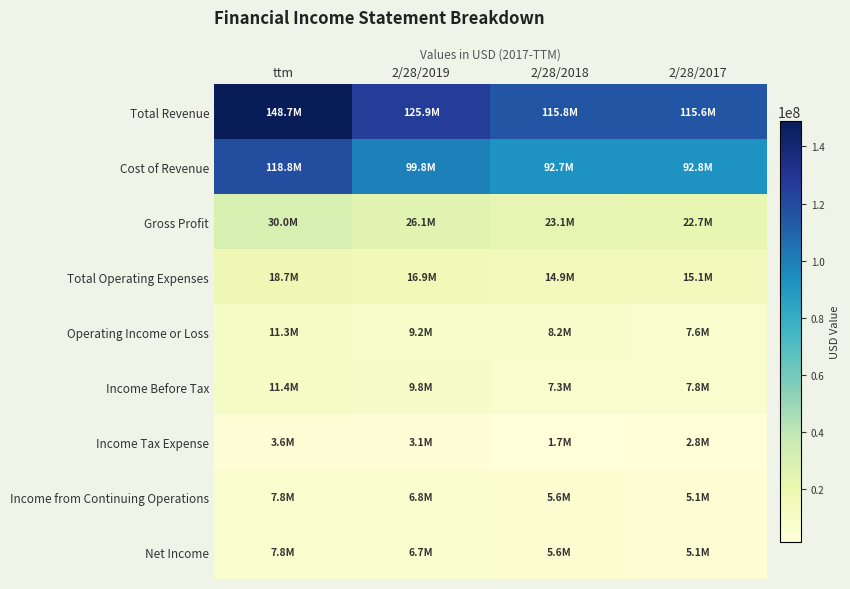

Reading right to left, what are all the values shown in this chart?

Total Revenue: 2/28/2017=115561000	2/28/2018=115841000	2/28/2019=125859000	ttm=148749000
Cost of Revenue: 2/28/2017=92839000	2/28/2018=92712000	2/28/2019=99796000	ttm=118765000
Gross Profit: 2/28/2017=22722000	2/28/2018=23129000	2/28/2019=26062000	ttm=29984000
Total Operating Expenses: 2/28/2017=15107000	2/28/2018=14950000	2/28/2019=16904000	ttm=18731000
Operating Income or Loss: 2/28/2017=7615000	2/28/2018=8179000	2/28/2019=9158000	ttm=11253000
Income Before Tax: 2/28/2017=7830000	2/28/2018=7322000	2/28/2019=9840000	ttm=11407000
Income Tax Expense: 2/28/2017=2773000	2/28/2018=1678000	2/28/2019=3083000	ttm=3589000
Income from Continuing Operations: 2/28/2017=5057000	2/28/2018=5644000	2/28/2019=6757000	ttm=7818000
Net Income: 2/28/2017=5056000	2/28/2018=5638000	2/28/2019=6745000	ttm=7805000